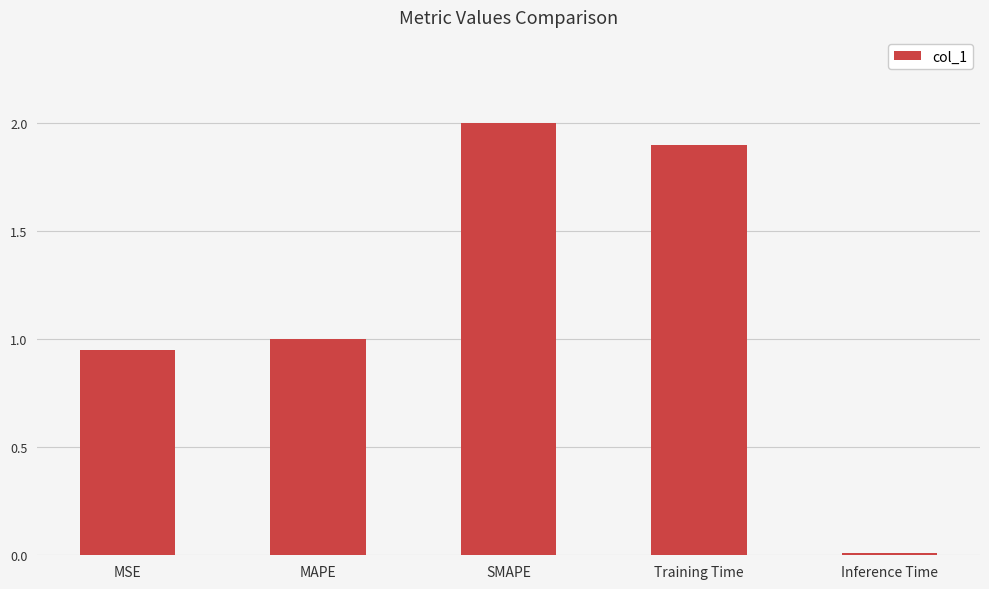

What is the ratio of the value at Training Time to the value at SMAPE?

1.0